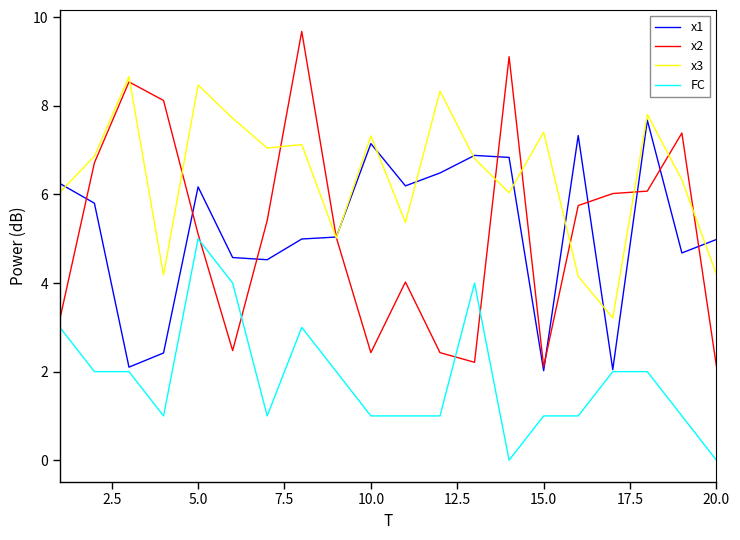

True or false: FC and x3 intersect in this chart.

False